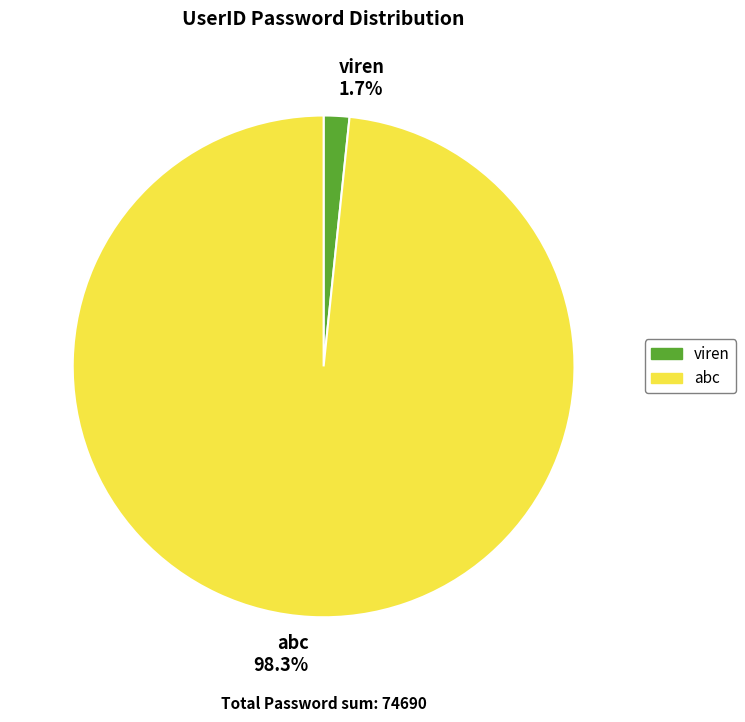

Which has a higher value, abc 98.3% or viren 1.7%?

abc 98.3%